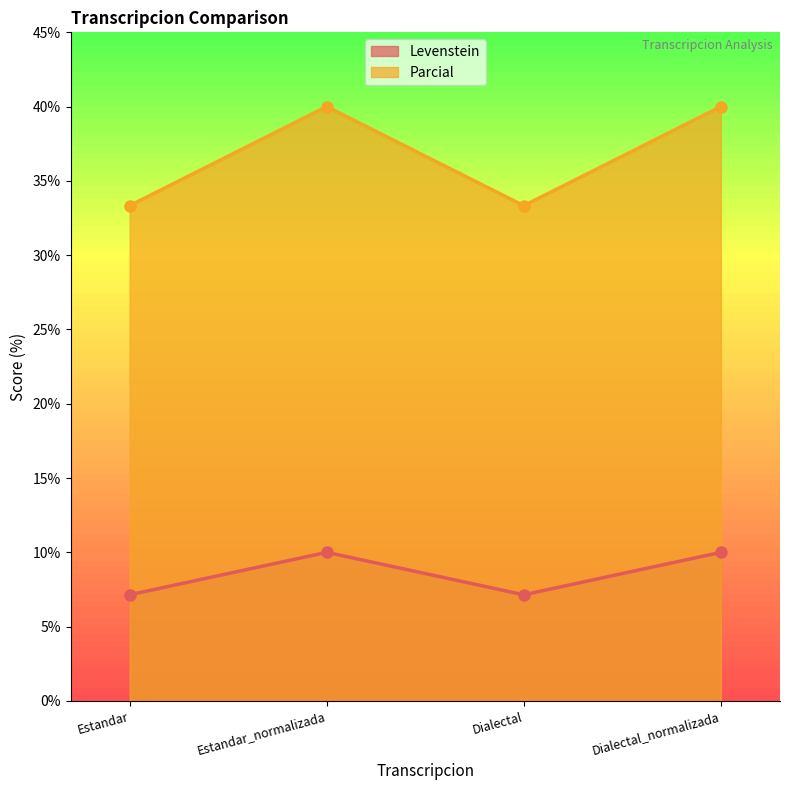

At which category is the sum across all series the highest?

Estandar_normalizada